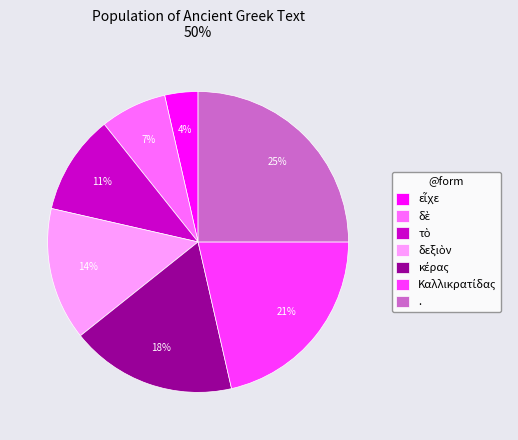

True or false: . accounts for 20% of the total.

False